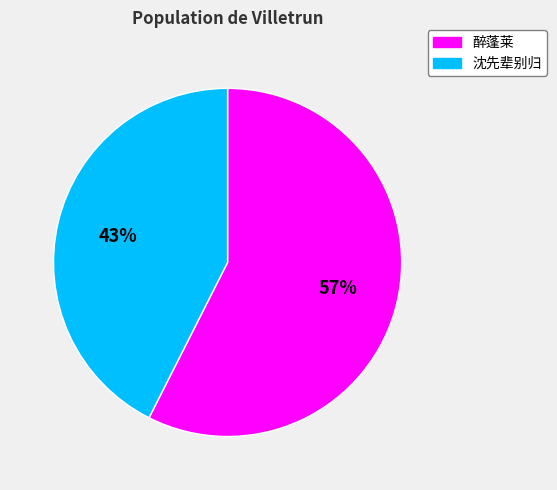

How many slices are in this pie chart?

2